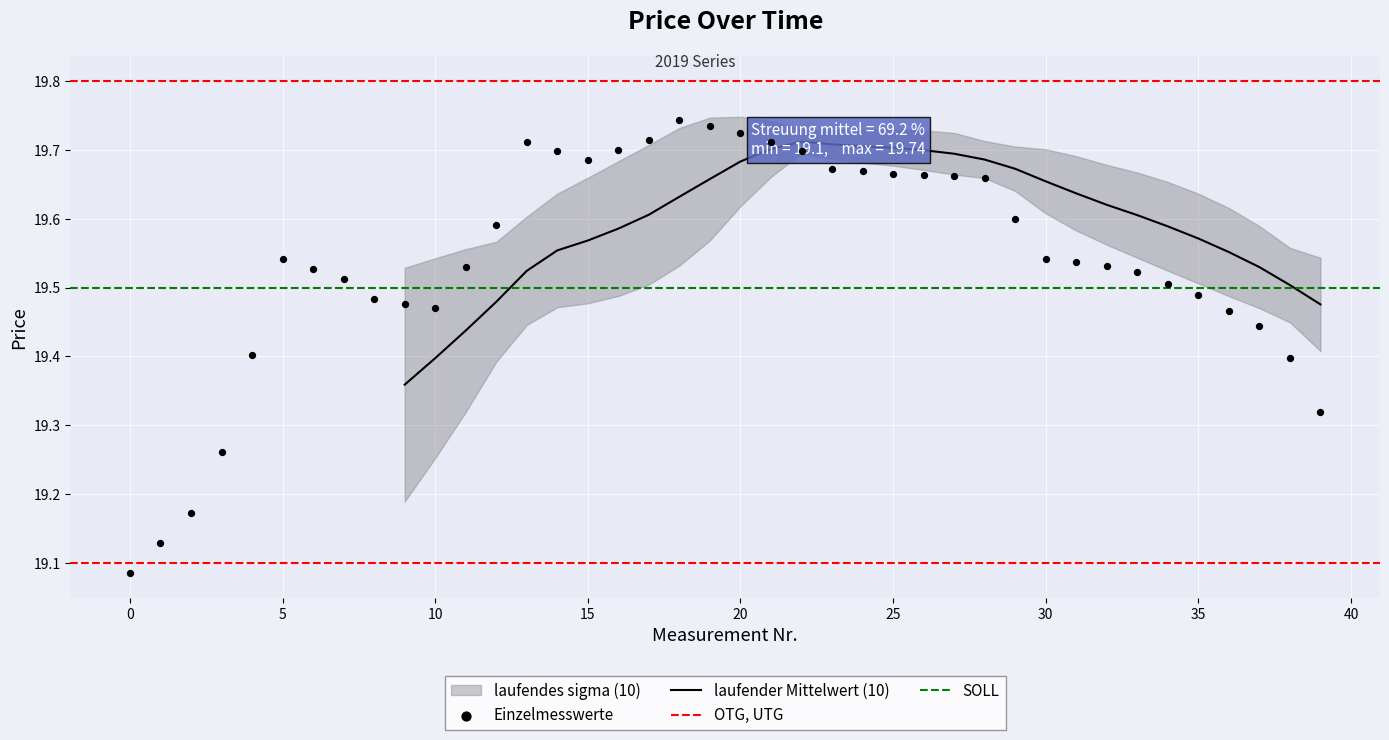

What is the change in value from 5 to 39?

-0.2